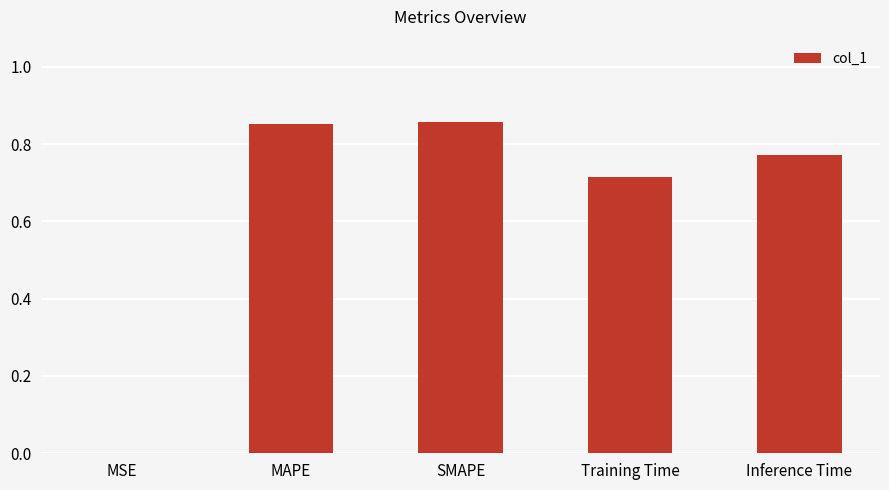

True or false: the data shows 1.3 at Training Time.

False